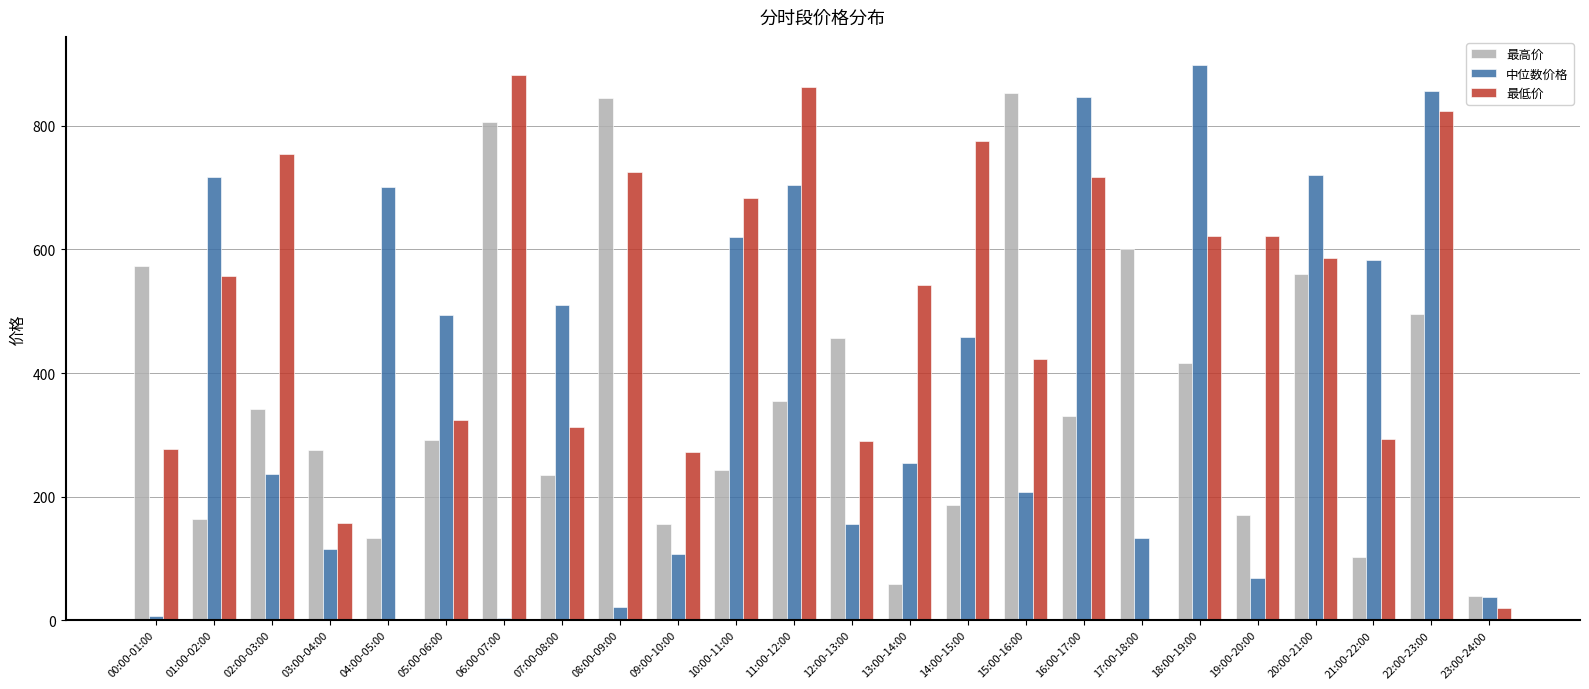

How many series are shown in this chart?

3